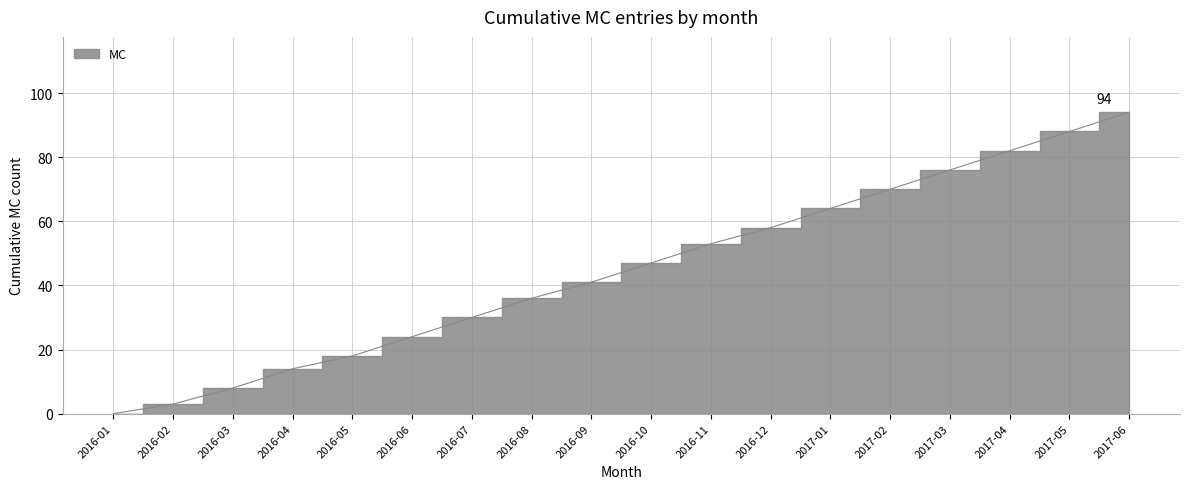

Rank the categories by value from lowest to highest.

2016-01, 2016-02, 2016-03, 2016-04, 2016-05, 2016-06, 2016-07, 2016-08, 2016-09, 2016-10, 2016-11, 2016-12, 2017-01, 2017-02, 2017-03, 2017-04, 2017-05, 2017-06